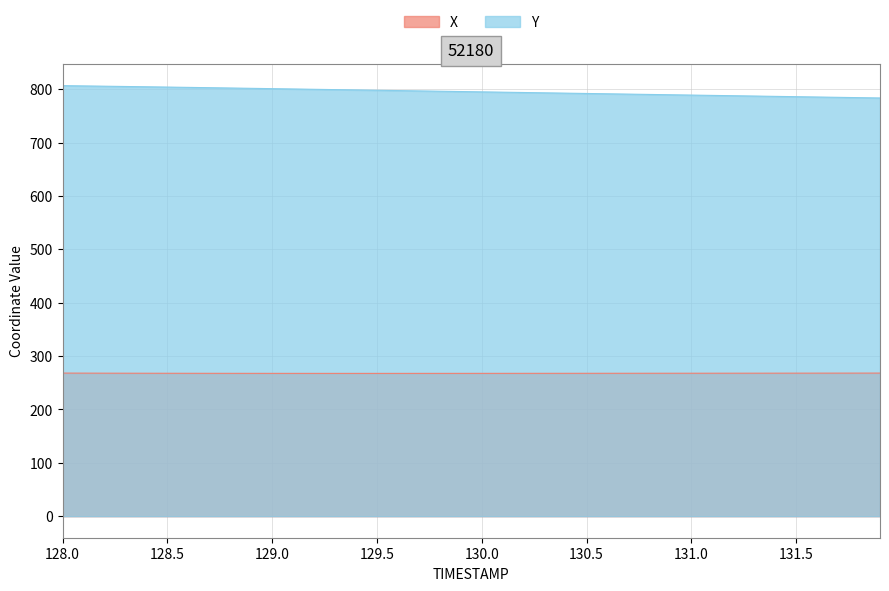

What is the difference between the maximum and minimum values in the Y series?

23.1